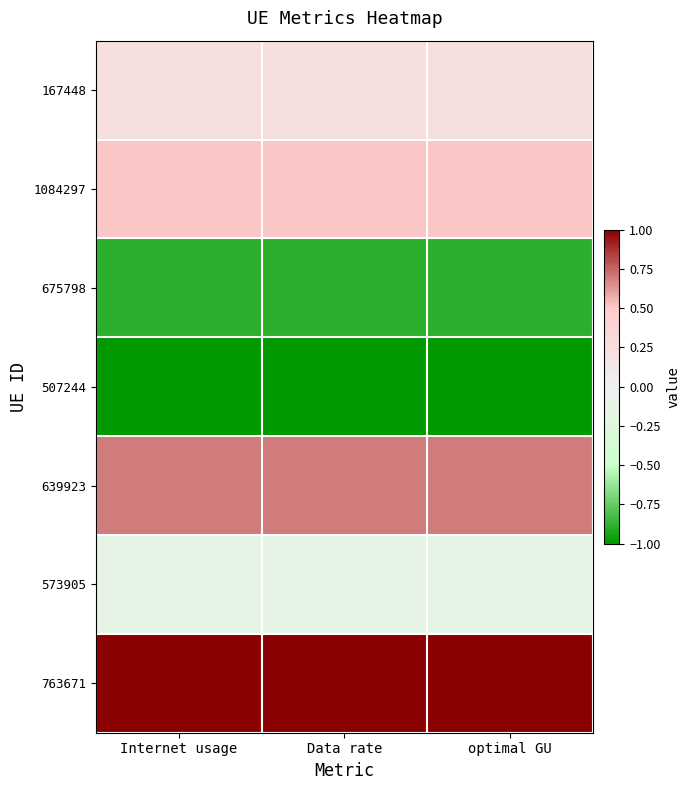

What is the total value across all series at Data rate?

0.4